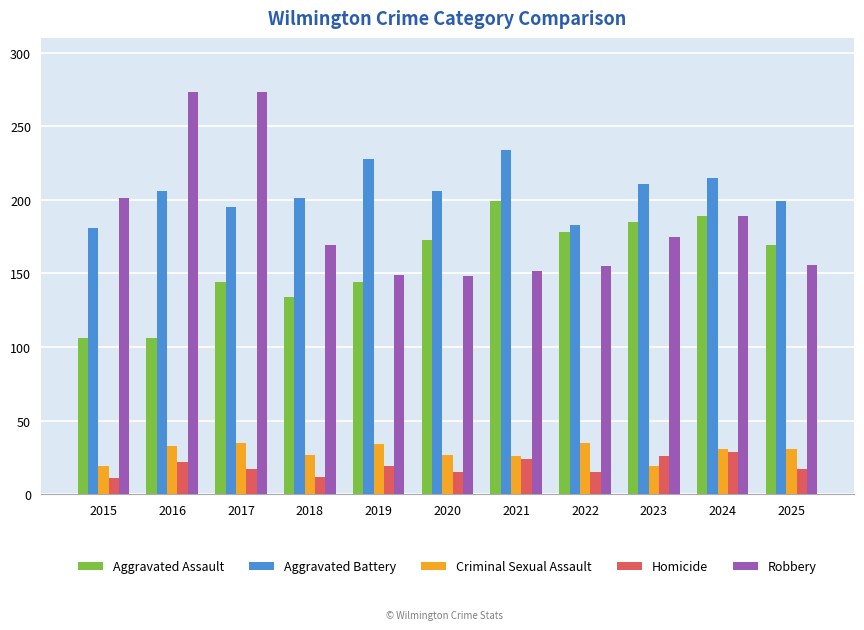

What are all the series names shown in the legend?

Aggravated Assault, Aggravated Battery, Criminal Sexual Assault, Homicide, Robbery